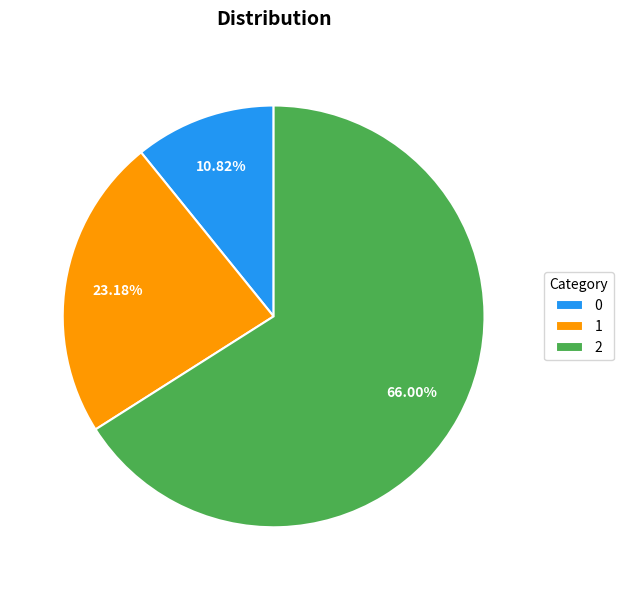

What percentage is the 0 slice, to the nearest percent?

11%